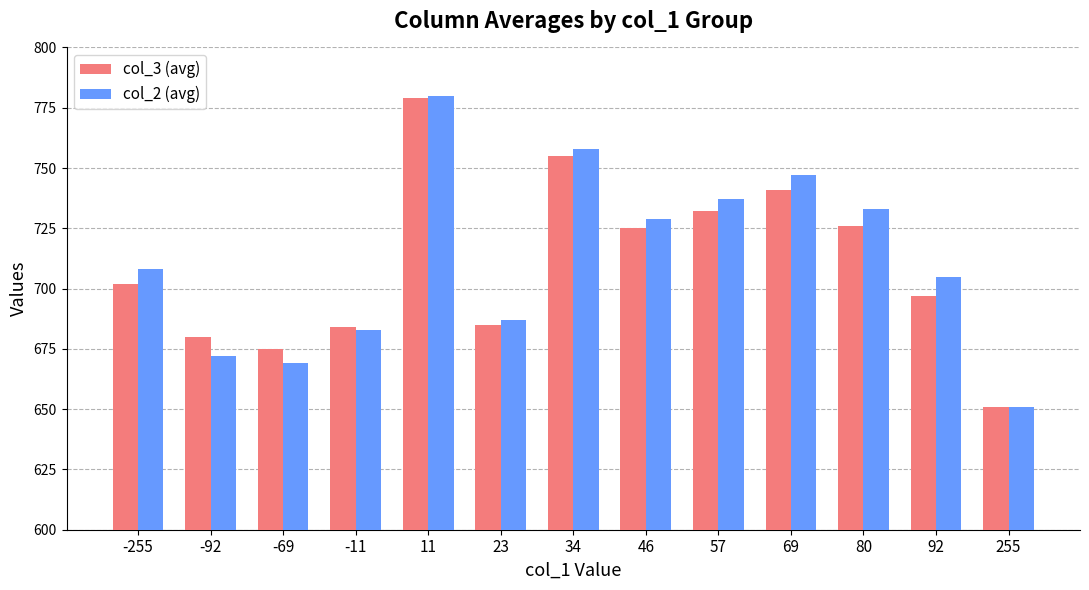

Which series has the largest range (max minus min)?

col_2 (avg)